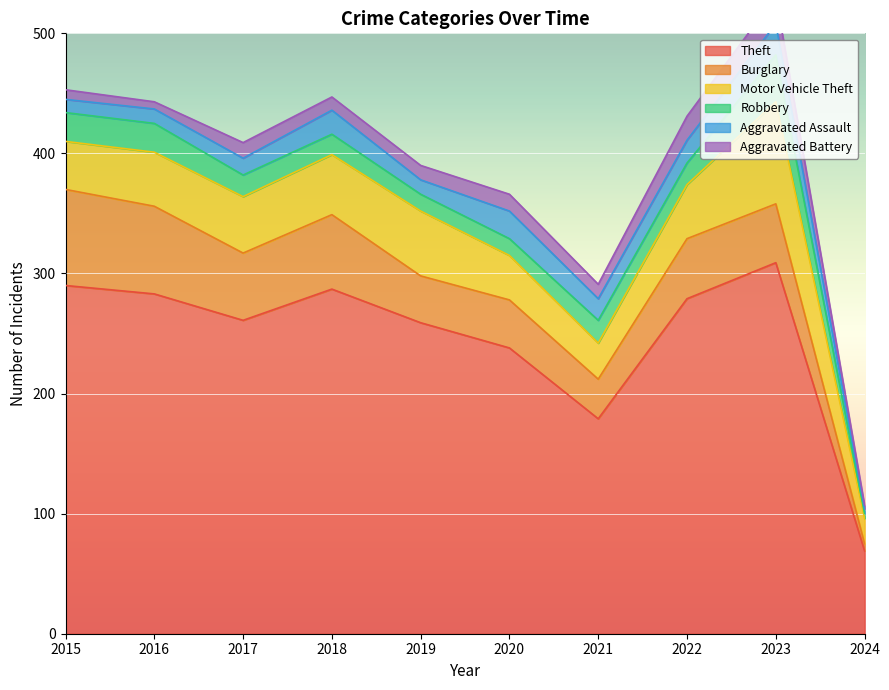

Where is Robbery nearest to the value 21?

2021